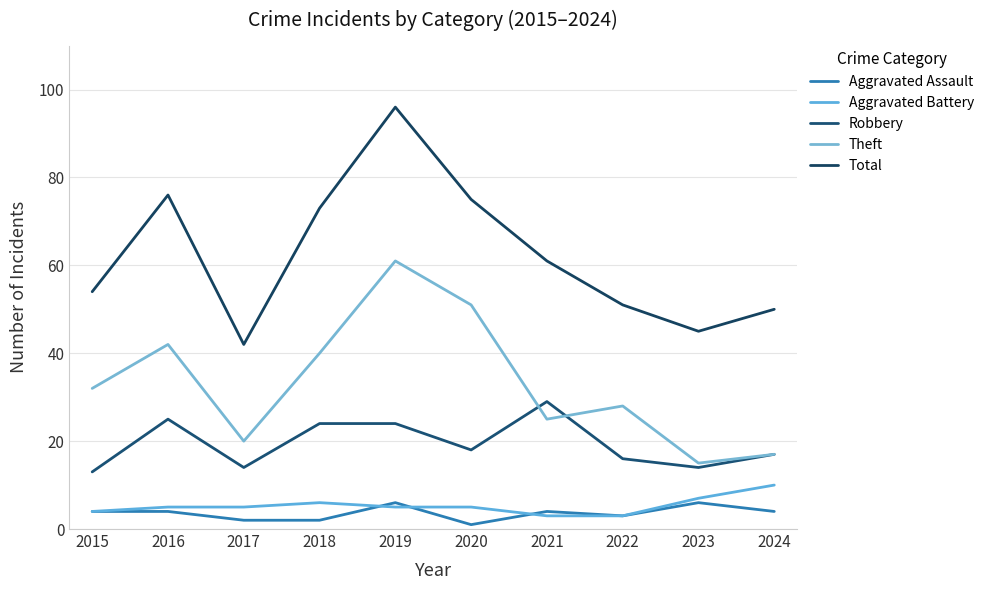

How many lines are shown in the chart?

5